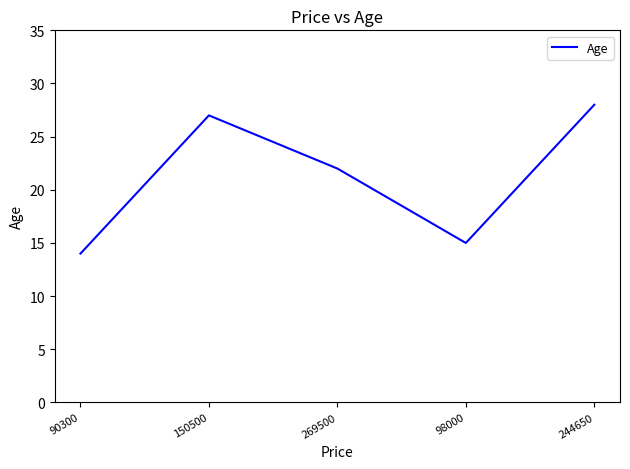

At which label does the data first exceed 22?

150500